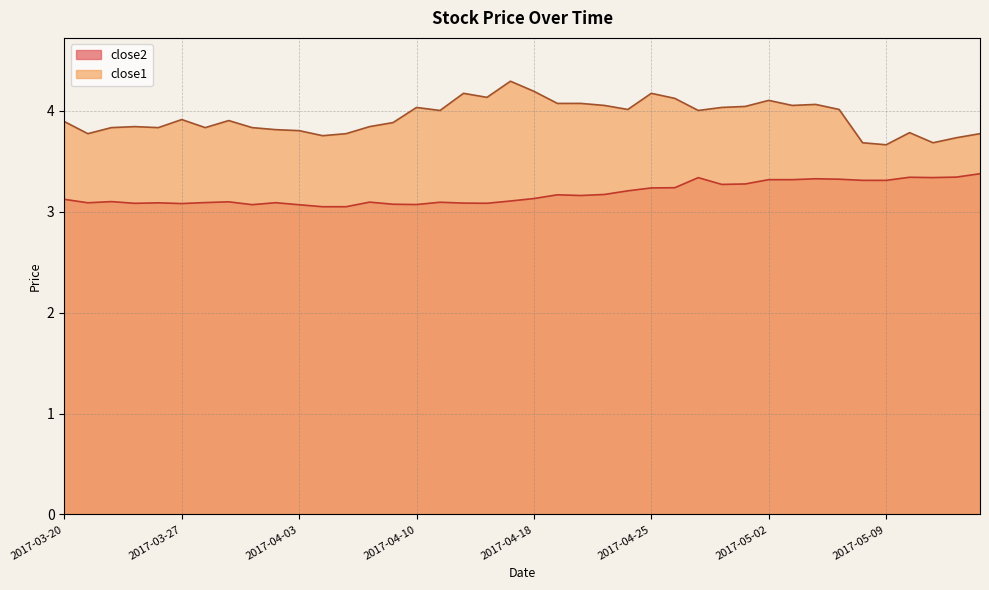

Does the chart display data point markers on the line(s)?

No